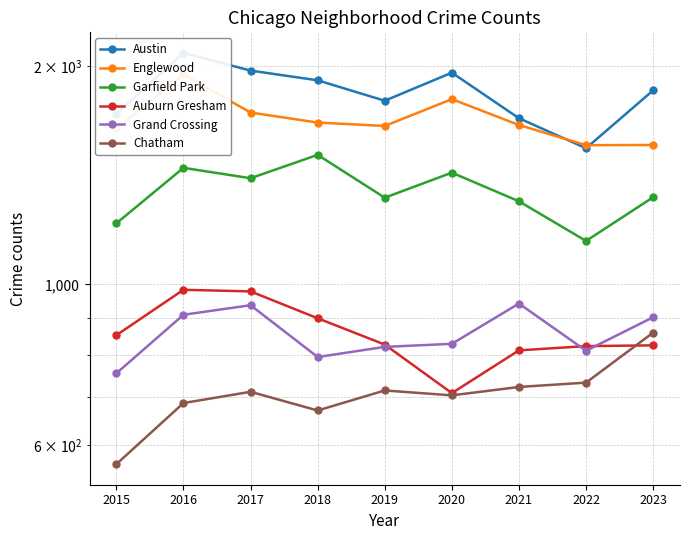

Between 2015 and 2023, which series saw the biggest shift?

Chatham